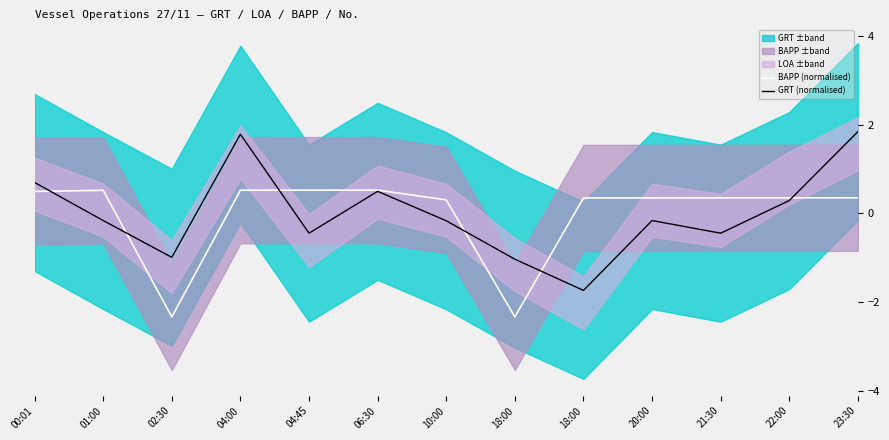

How many data points in GRT (normalised) are less than 0?

8